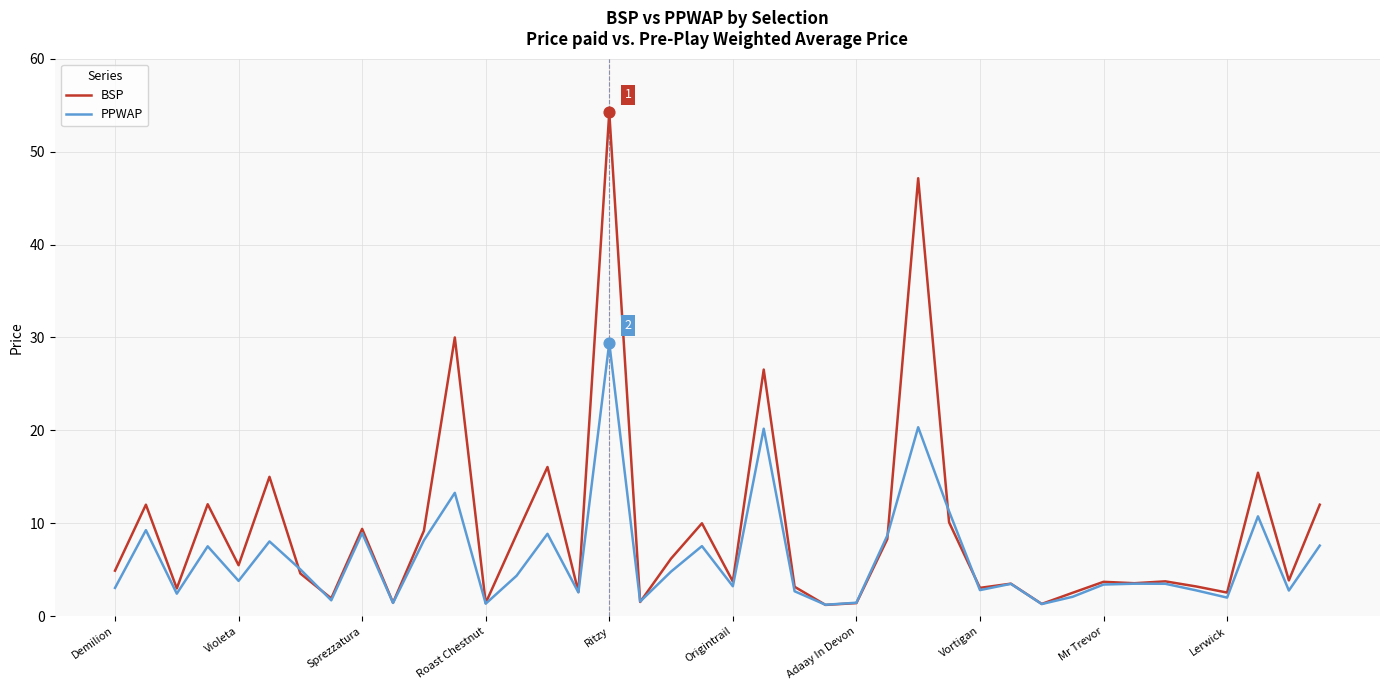

Which series has the widest spread of values?

BSP